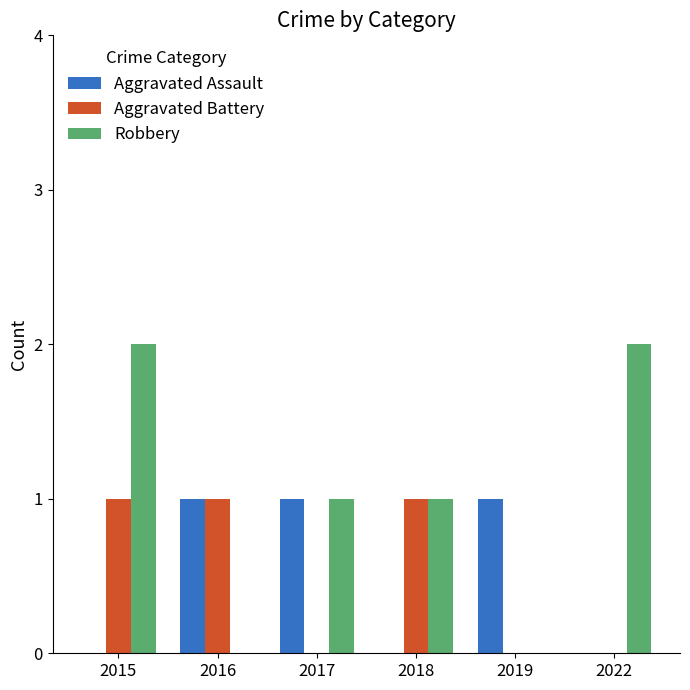

Reading right to left, list all the values displayed in this chart.

Aggravated Assault: 0	1	0	1	1	0
Aggravated Battery: 0	0	1	0	1	1
Robbery: 2	0	1	1	0	2